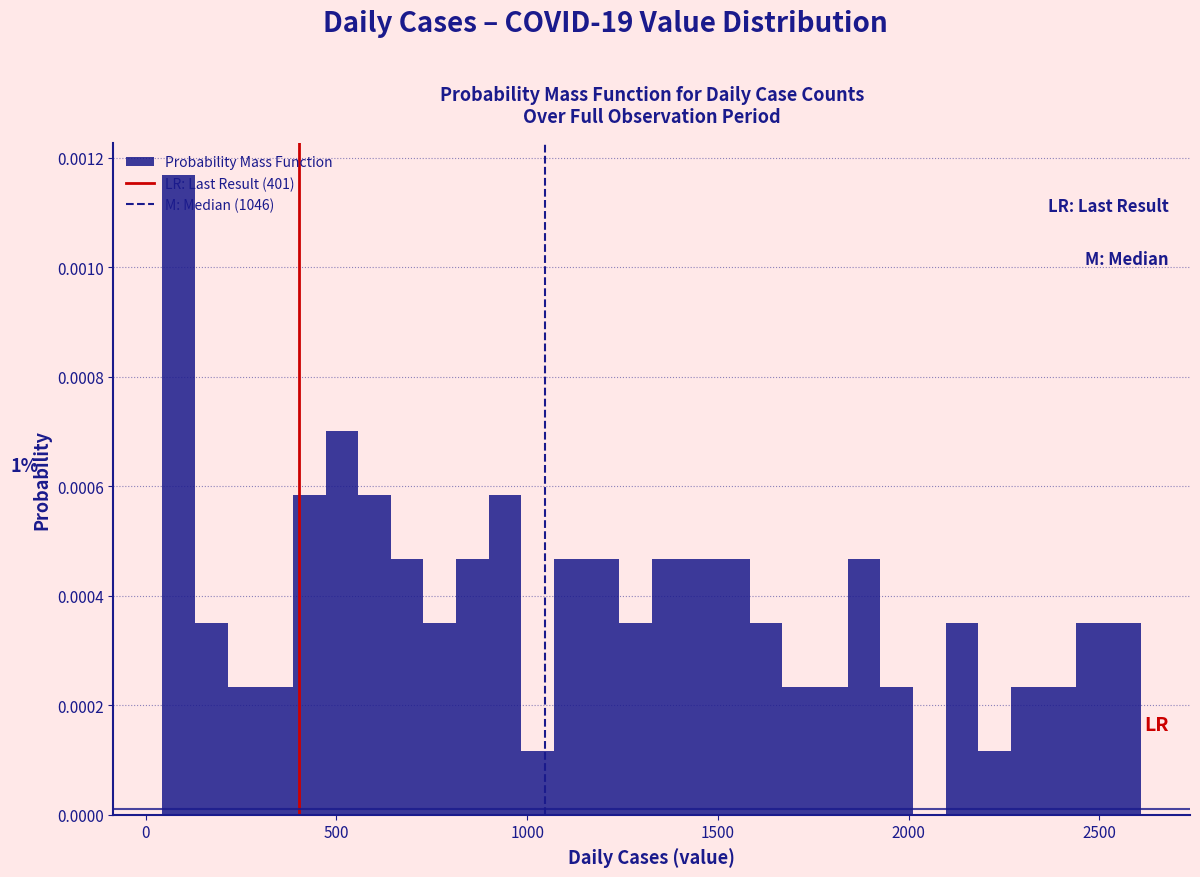

Read against the x-axis, roughly where is the centre of the tallest bar?

100